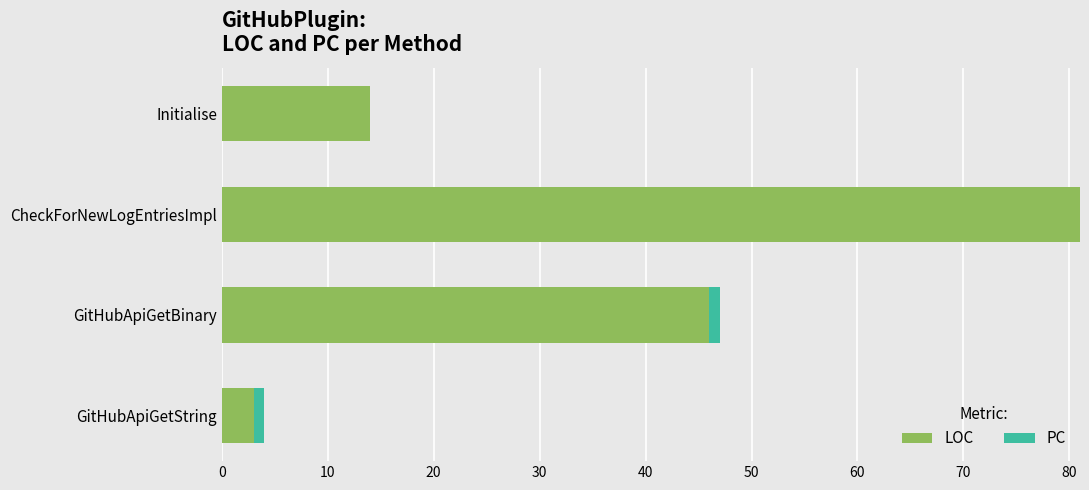

At which category is the sum across all series the highest?

CheckForNewLogEntriesImpl